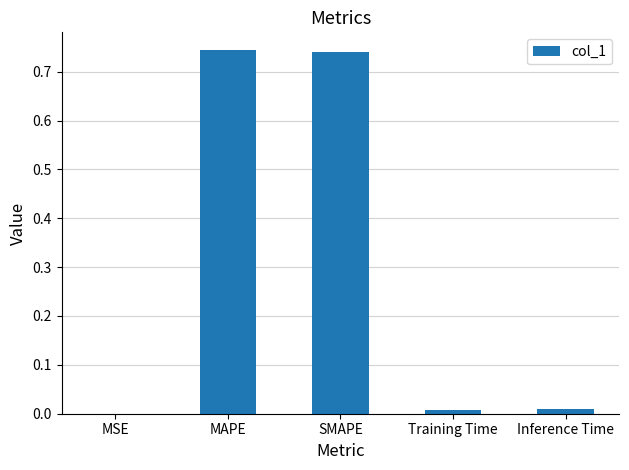

What is the sum of all values?

1.5